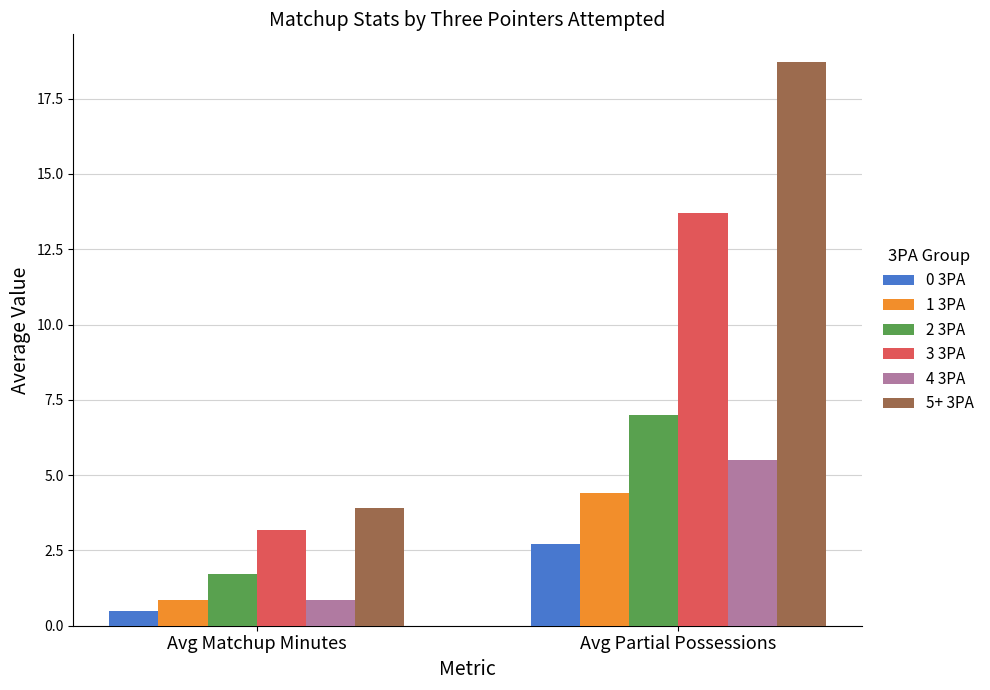

At how many categories does at least one series exceed 14?

1